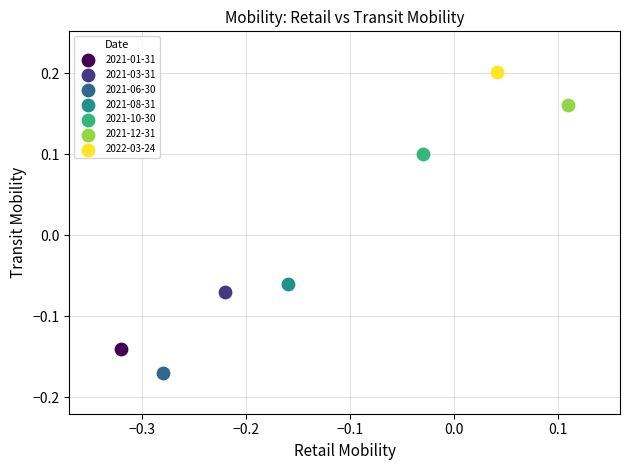

Which series reaches the minimum Y coordinate?

2021-06-30